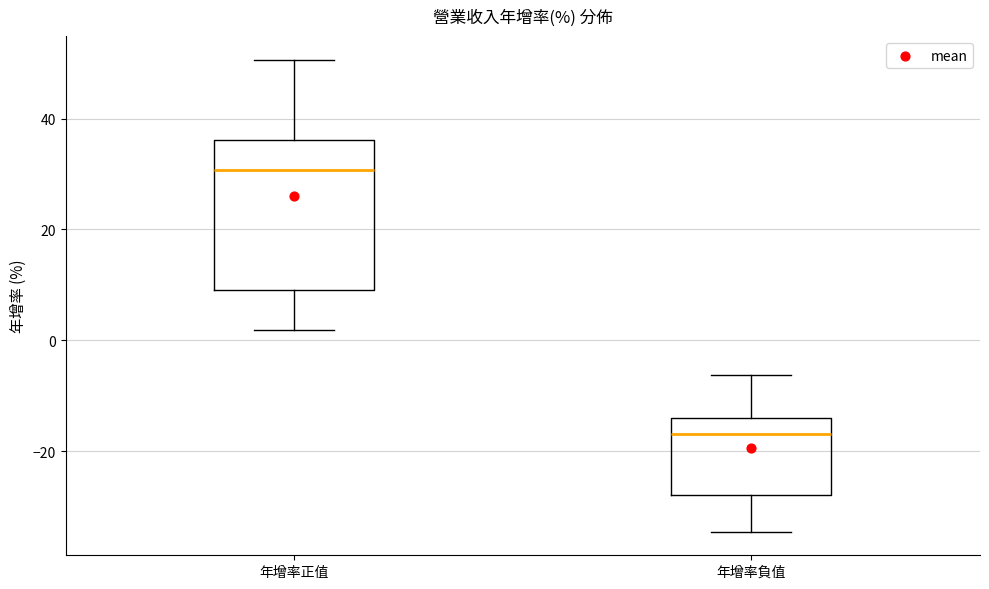

Where is the lower edge of the box for 年增率正值 on the y-axis? The values are not printed on the chart, so give them approximately, as read against the axis.

10